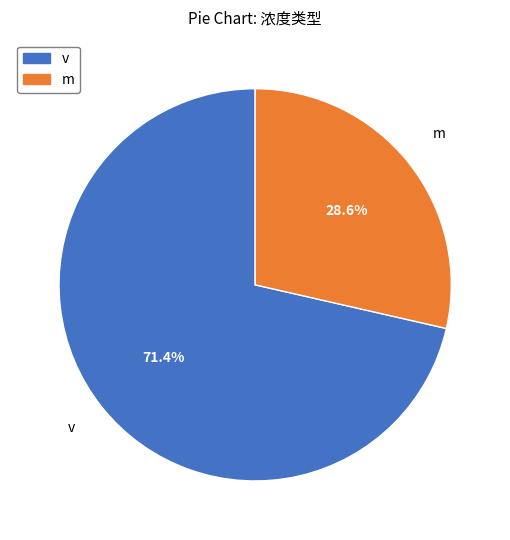

Does any single category account for the majority?

Yes